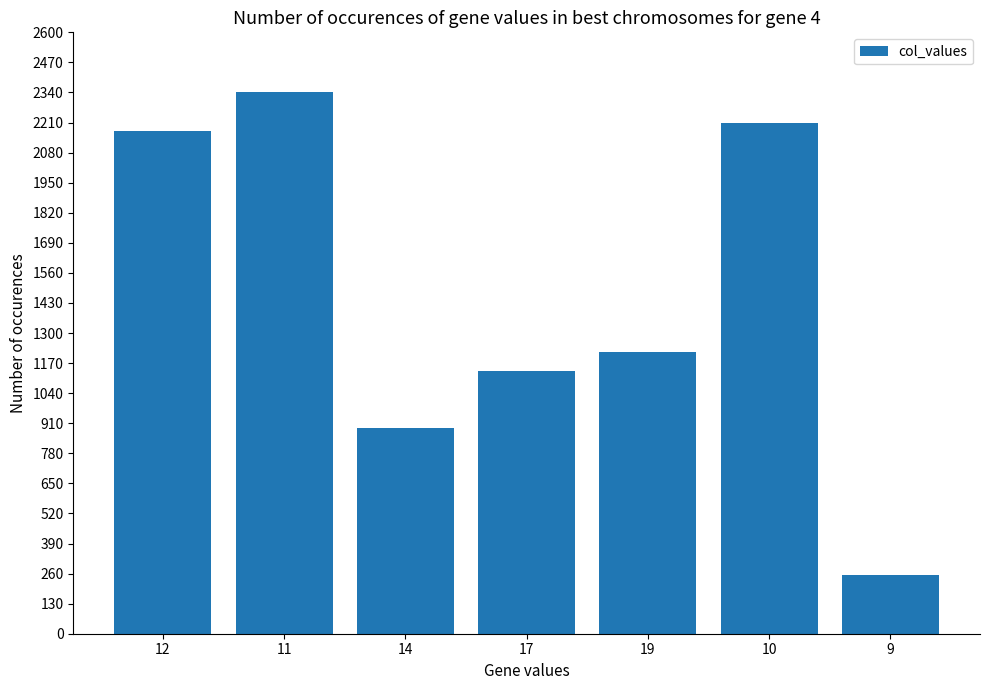

Which has a higher value, 19 or 9?

19